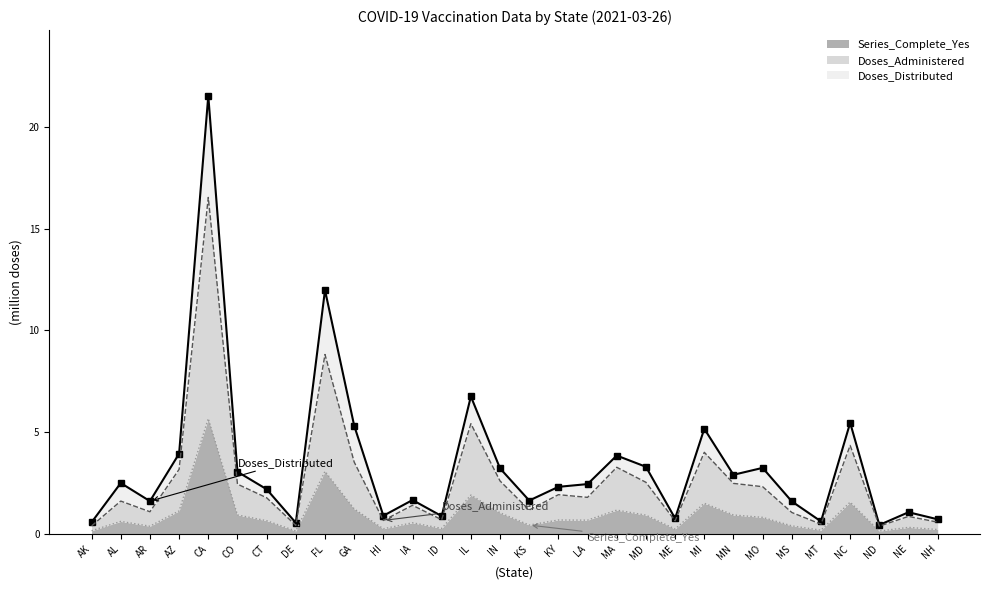

True or false: Series_Complete_Yes and Doses_Administered cross at least once.

False